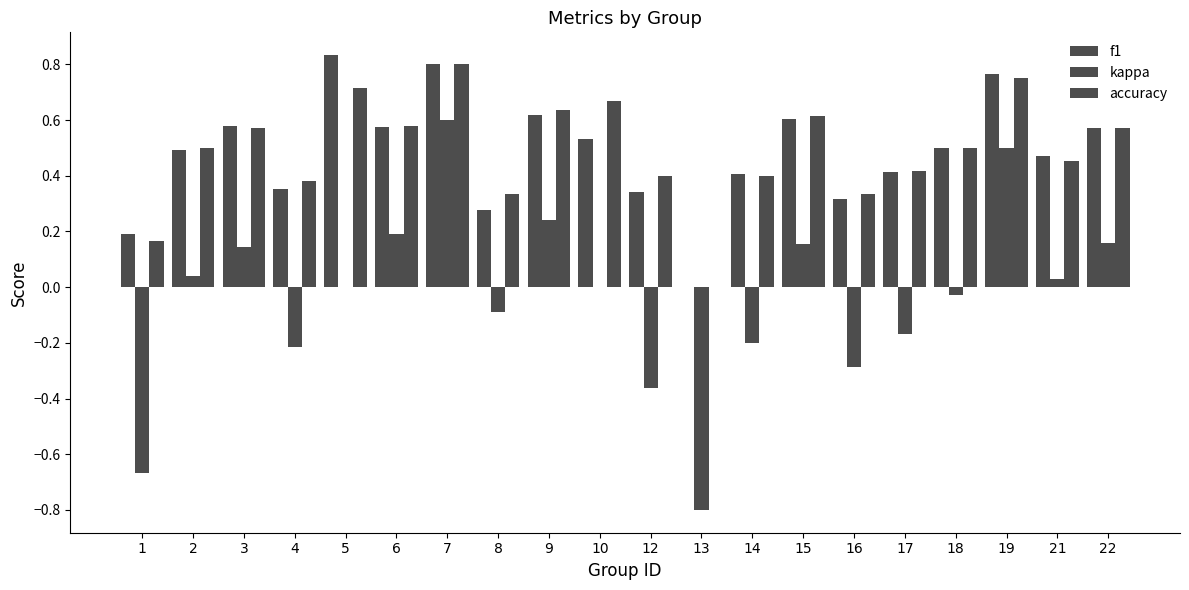

How many groups of bars are there?

20